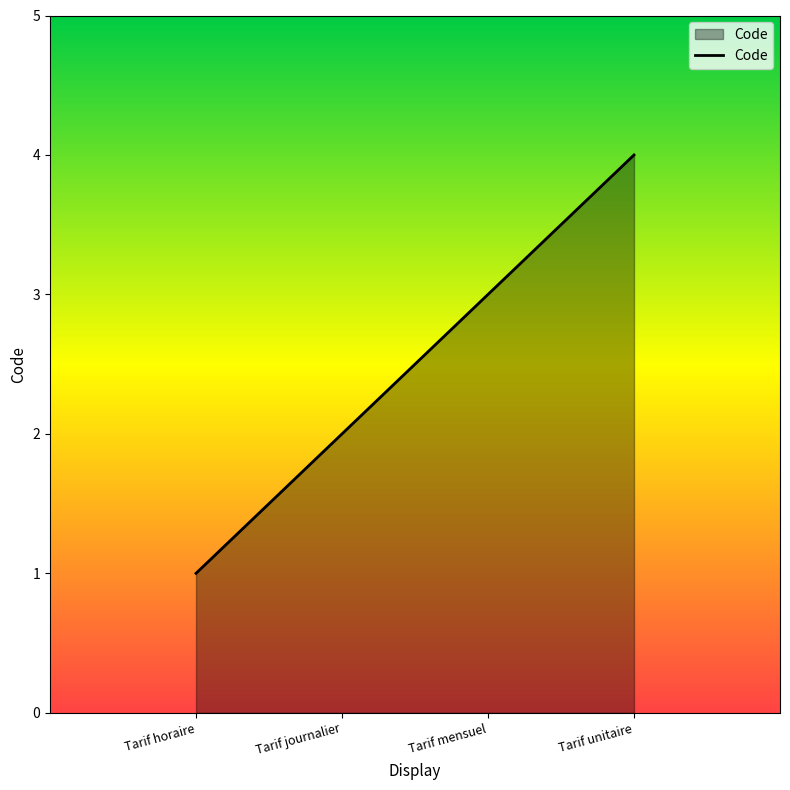

Reading right to left, list all the values displayed in this chart.

Tarif unitaire=4	Tarif mensuel=3	Tarif journalier=2	Tarif horaire=1